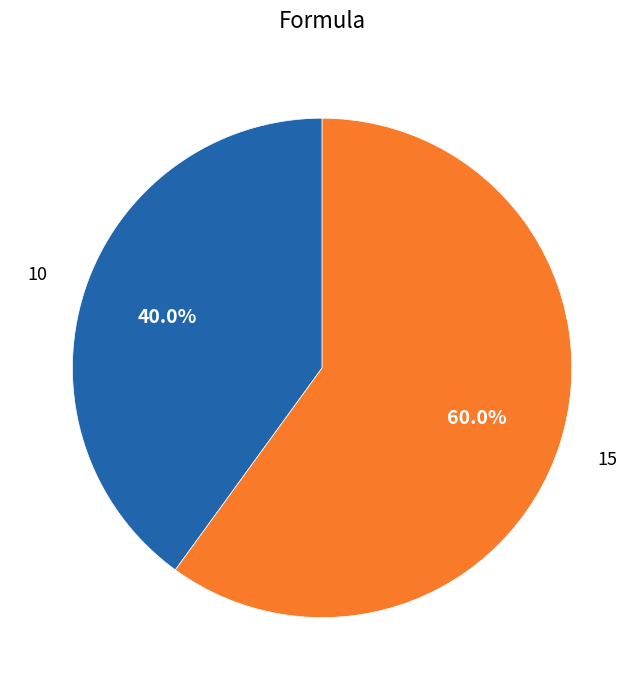

Does any single category account for the majority?

Yes